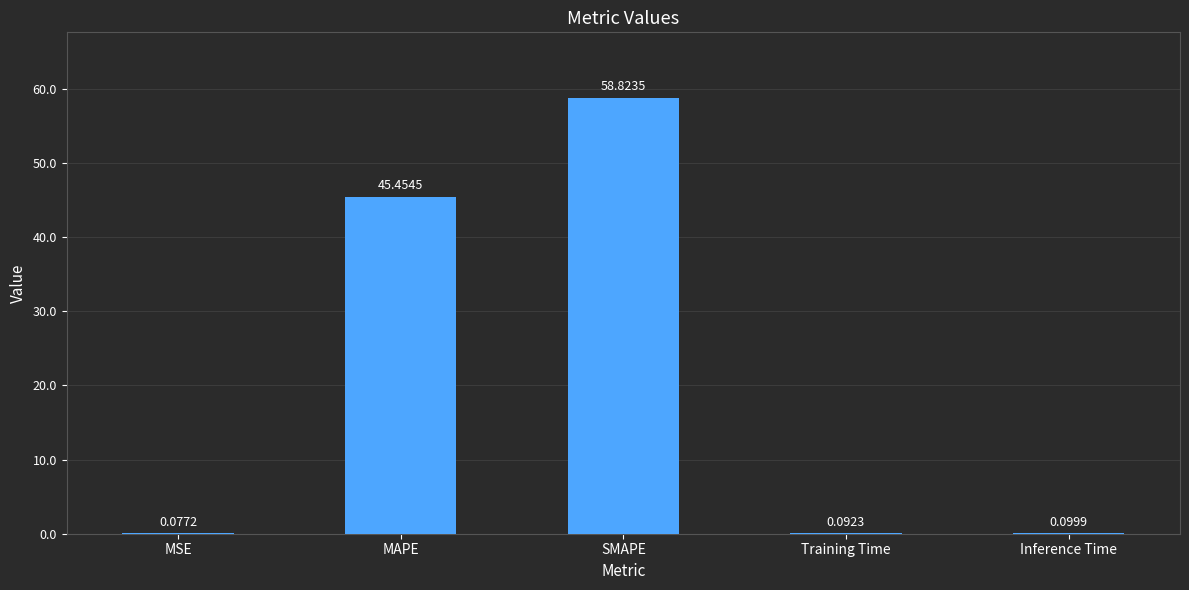

Between MAPE and MSE, which is larger?

MAPE